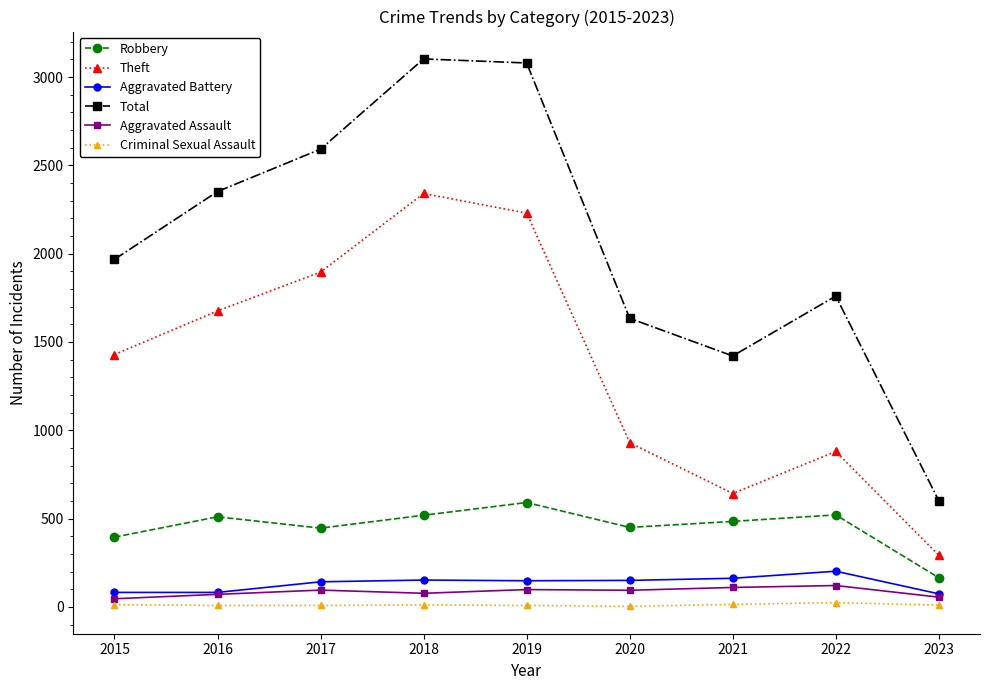

Which series has the largest total across all categories?

Total